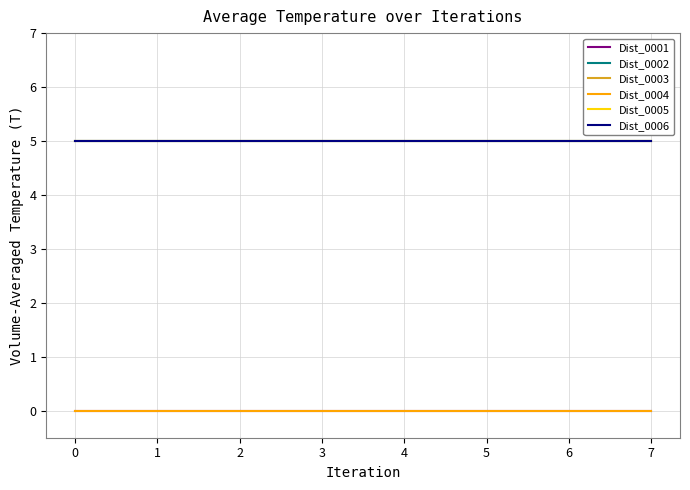

Is this an area chart (filled region under the line)?

No